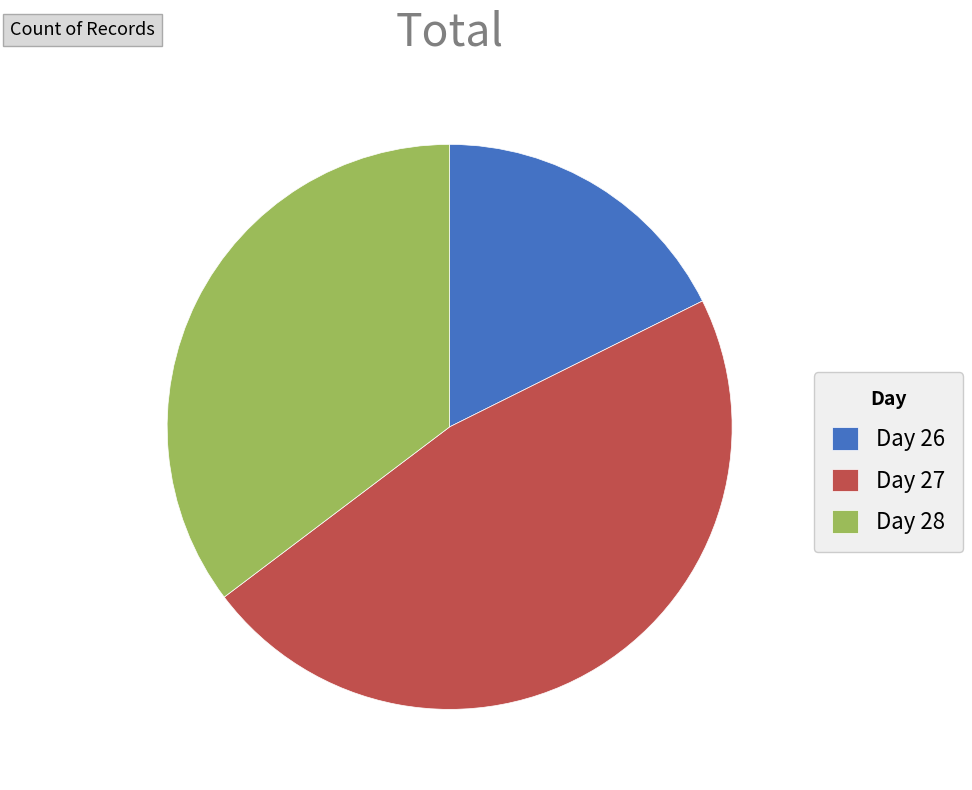

Which slice is the smallest?

Day 26